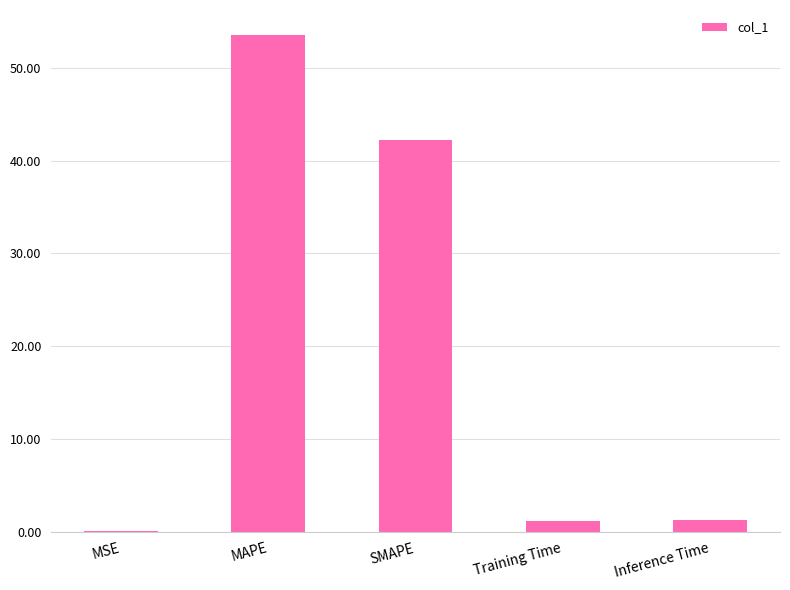

What is the approximate value at Inference Time?

1.2